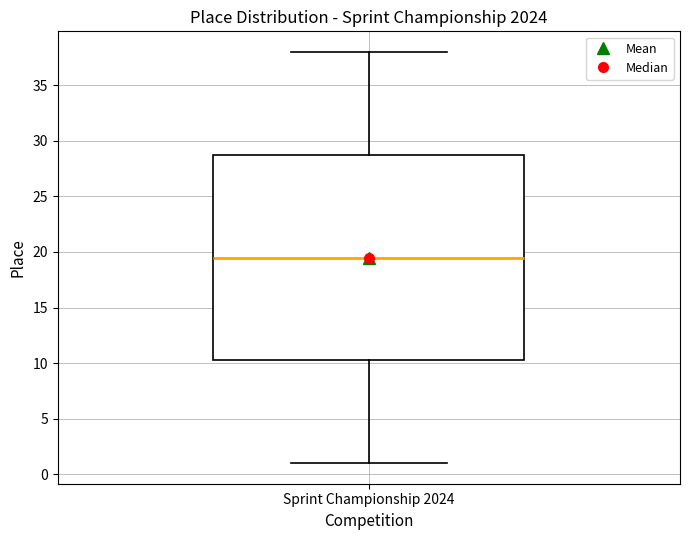

Read this box plot against the y-axis: the position of the median line, the range covered by the box, and the ends of both whiskers. The values are not printed on the chart, so give them approximately, as read against the axis.

median 19.5, box 10.5 to 29.0, whiskers 1.0 to 38.0